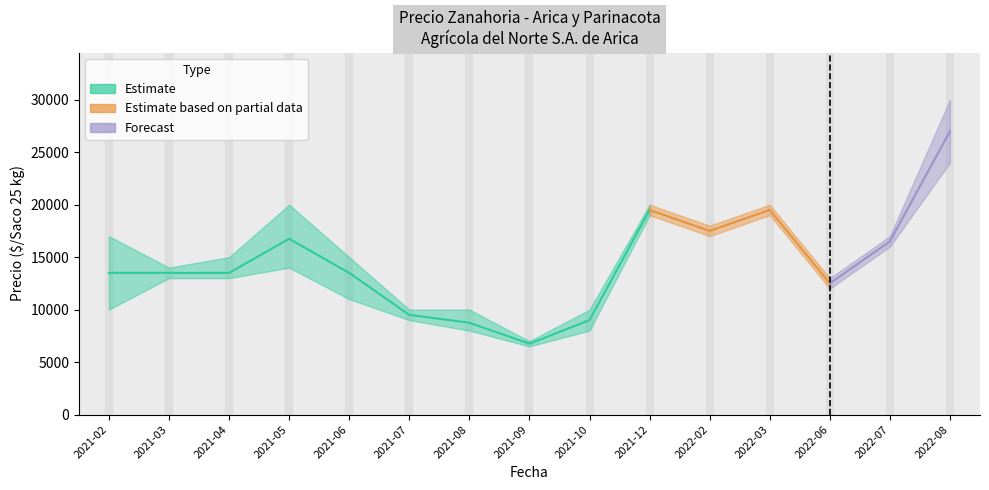

What is the value of the Precio promedio ponderado point at the 9th from the left?

9000